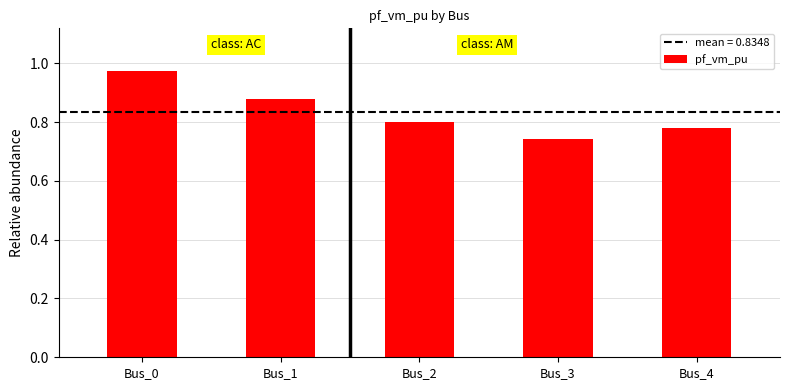

How many categories are shown in the chart?

5